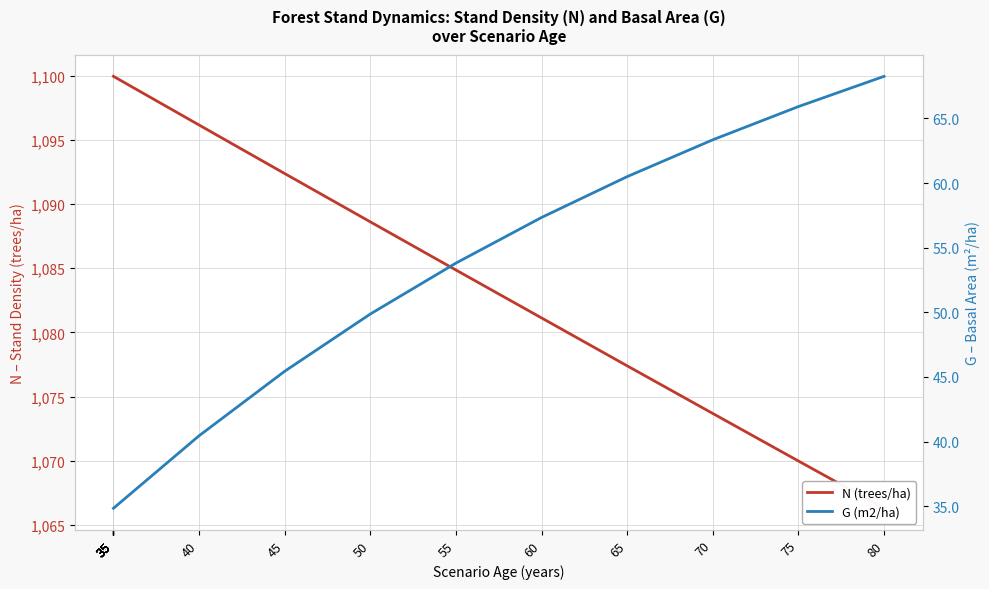

What is the difference between the maximum and second lowest values in the G (m2/ha) series?

33.4